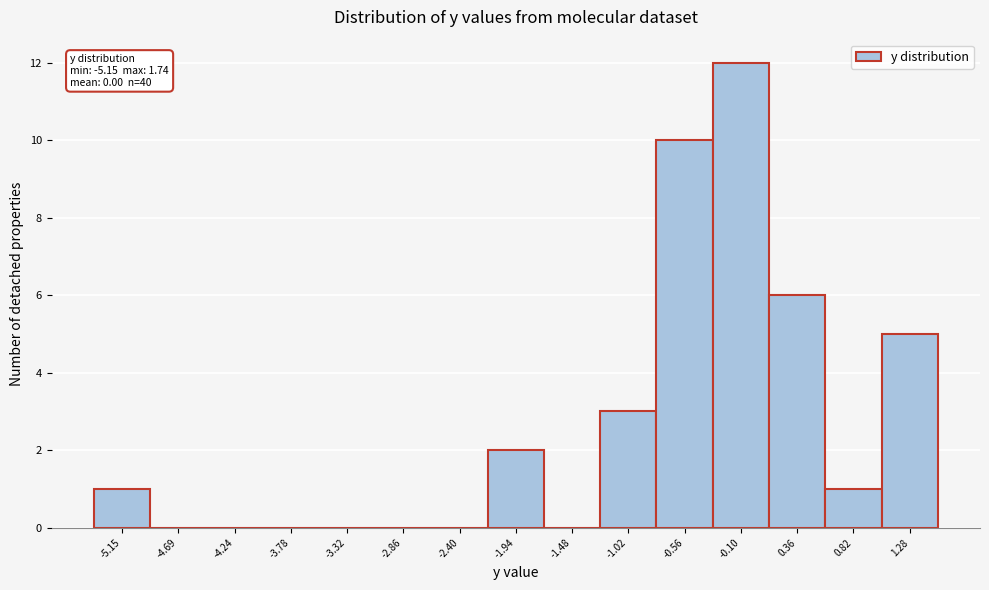

Reading left to right, what are all the values shown in this chart?

-5.15=1	-4.69=0	-4.24=0	-3.78=0	-3.32=0	-2.86=0	-2.40=0	-1.94=2	-1.48=0	-1.02=3	-0.56=10	-0.10=12	0.36=6	0.82=1	1.28=5